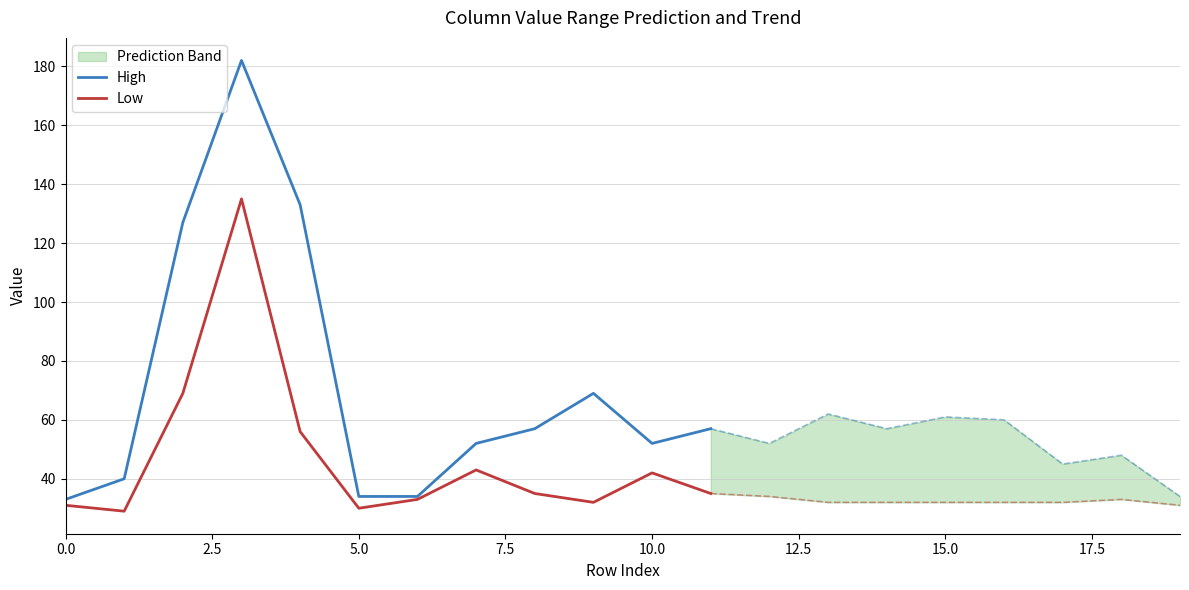

What is the maximum value for High?

182